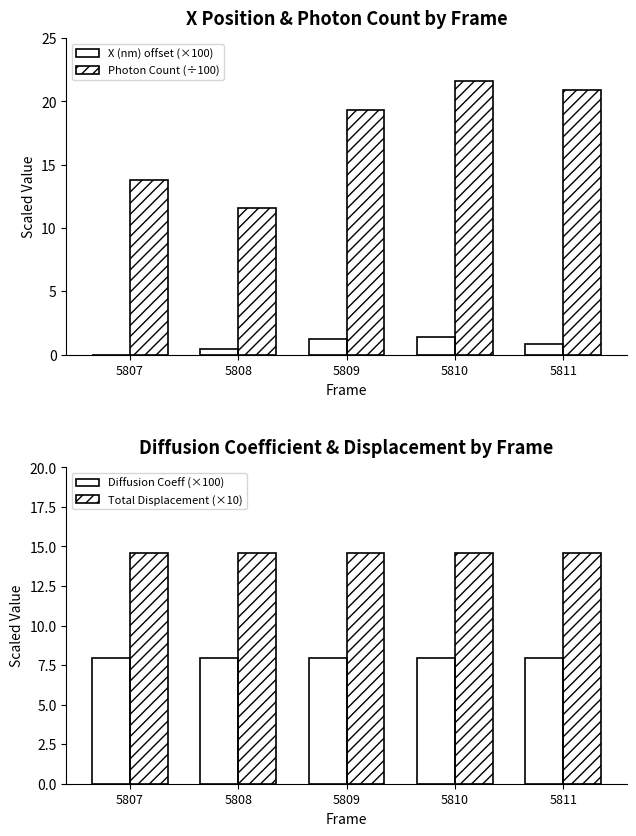

What is the total value across all series at 5808?

34.6